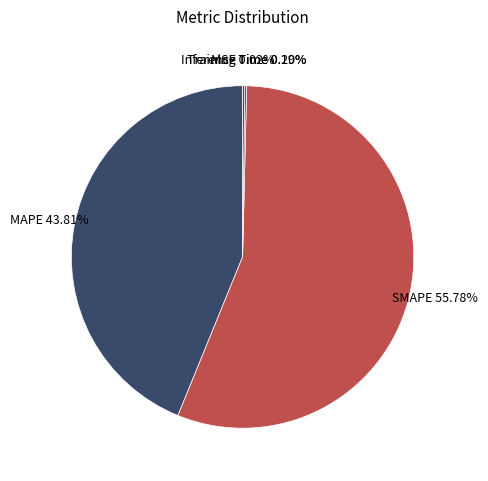

Does SMAPE represent more than half of the total?

Yes